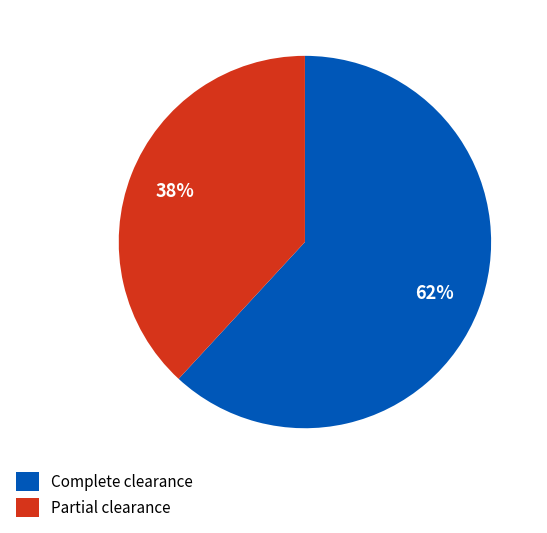

How many slices are in this pie chart?

2